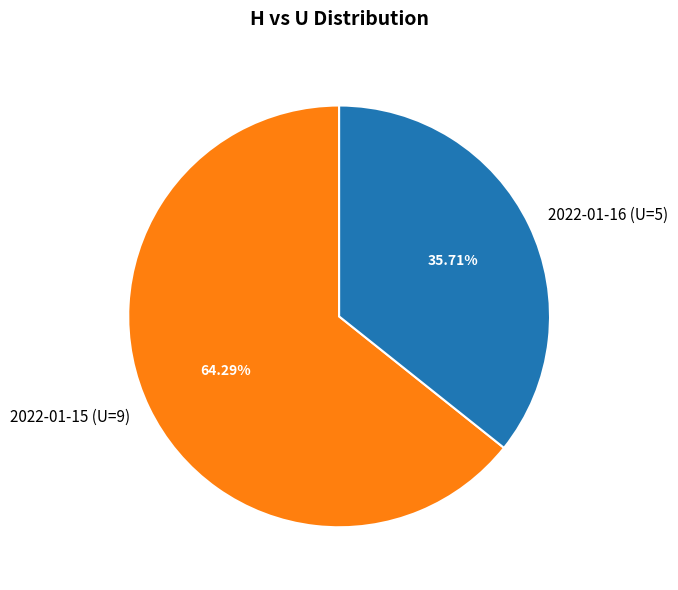

Rank the categories by value from lowest to highest.

2022-01-16 (U=5), 2022-01-15 (U=9)